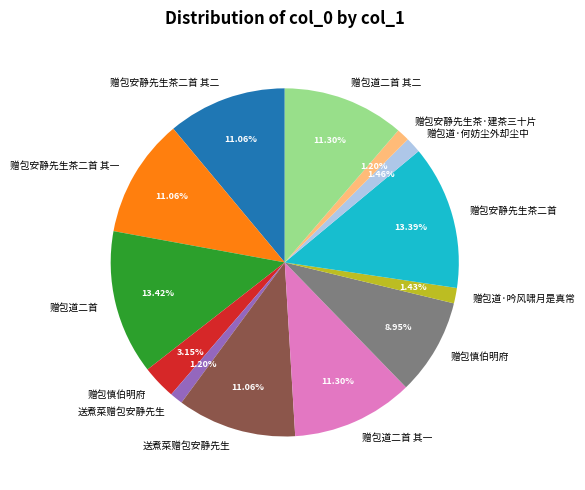

How many segments does this pie chart have?

13